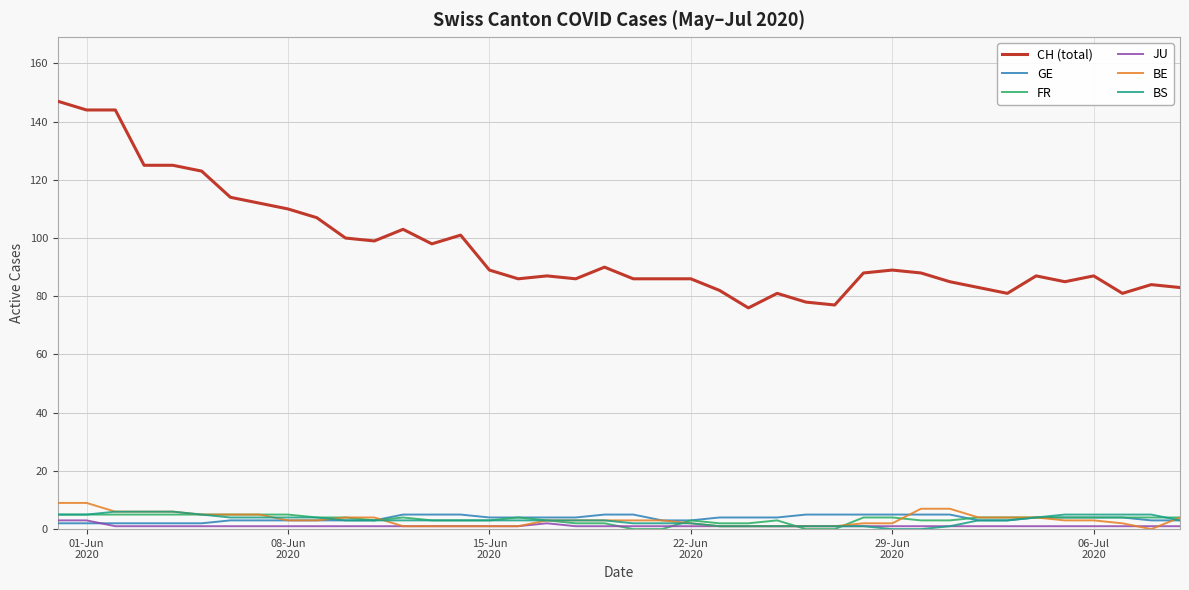

True or false: GE and CH (total) cross at least once.

False